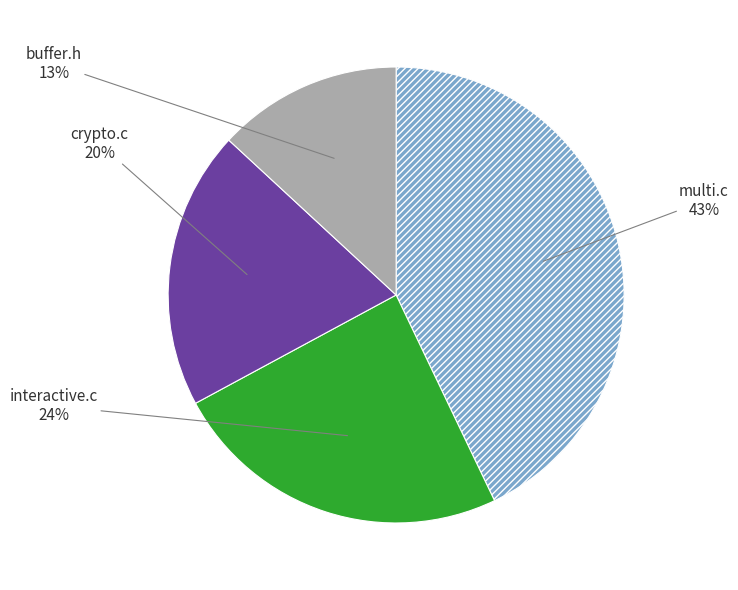

Is the sum of multi.c and crypto.c greater than half?

Yes